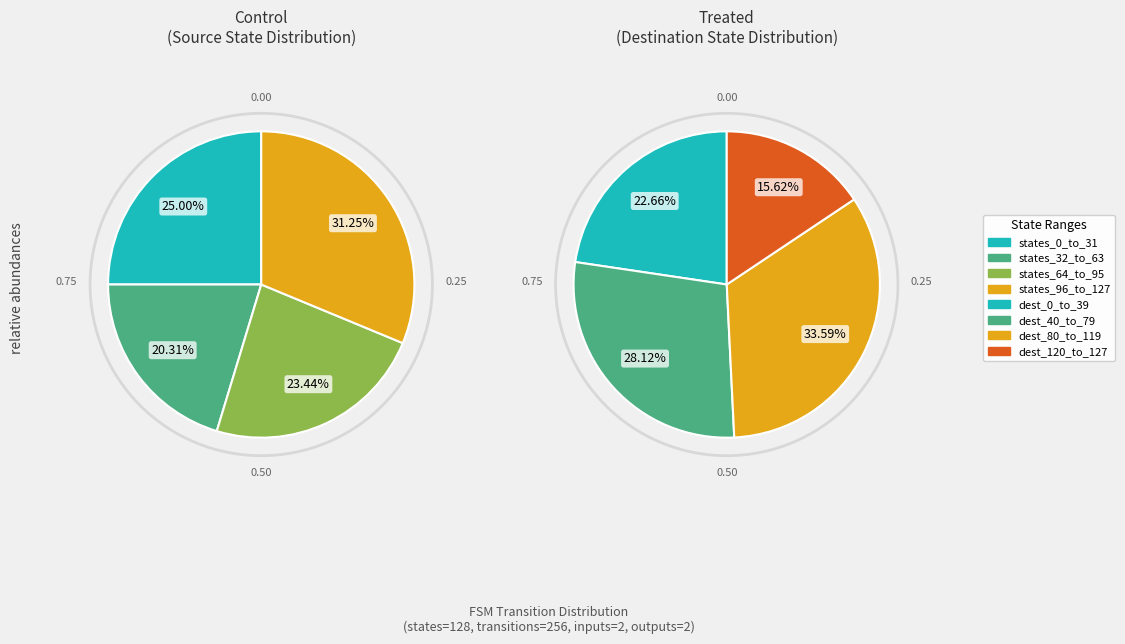

Is it true that 5->92 a:0 is 11% of the pie?

False